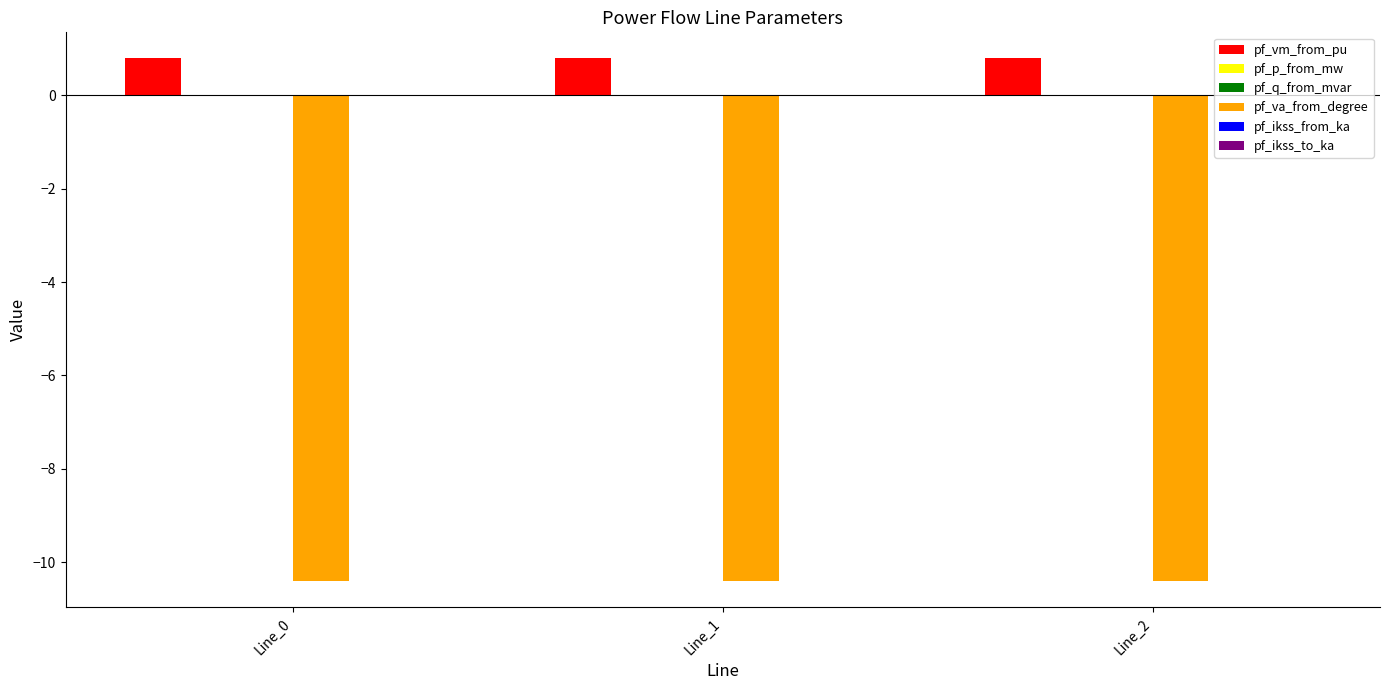

Which series has the largest total across all categories?

pf_vm_from_pu